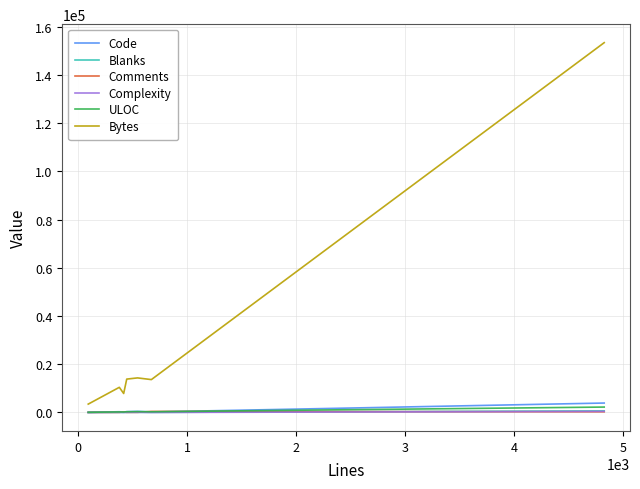

Which series has the widest spread of values?

Bytes